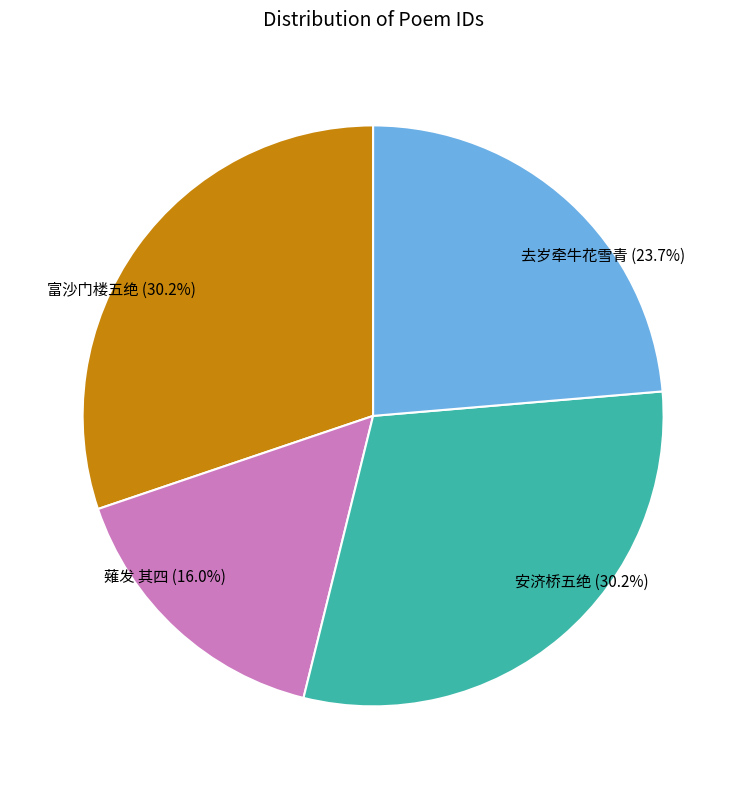

Is there any slice that represents more than half of the pie?

No